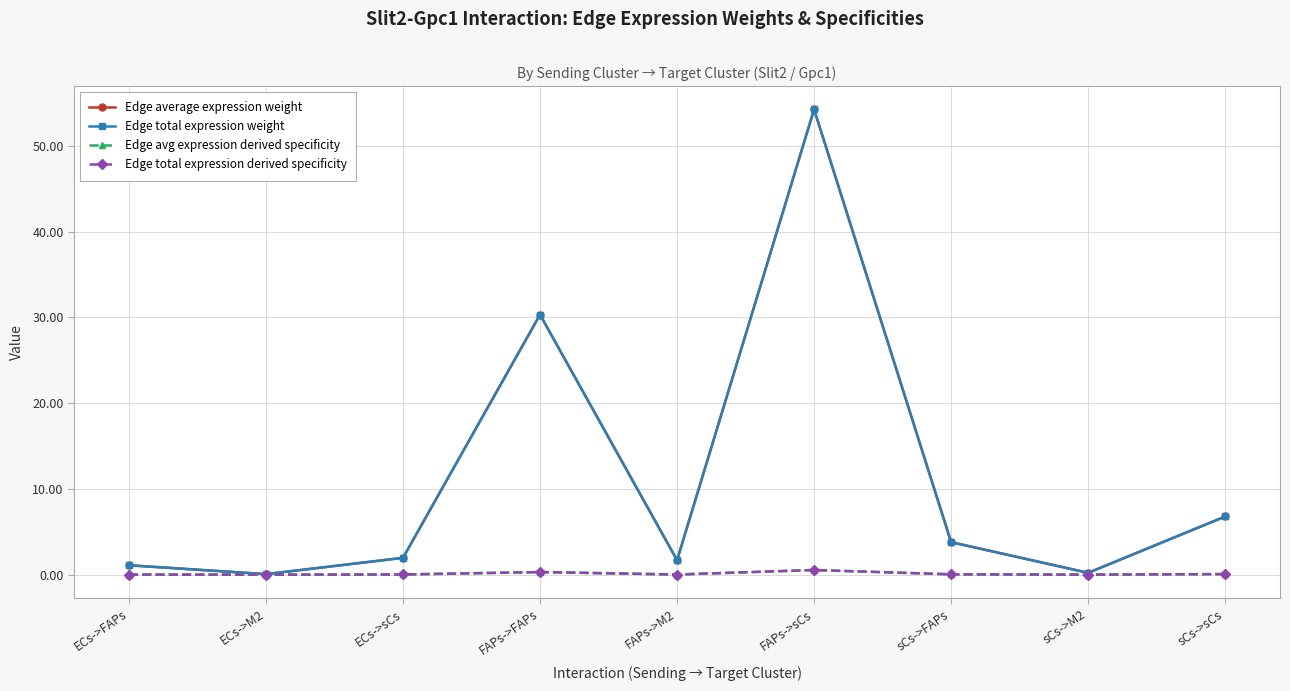

Does the chart have visible grid lines?

Yes